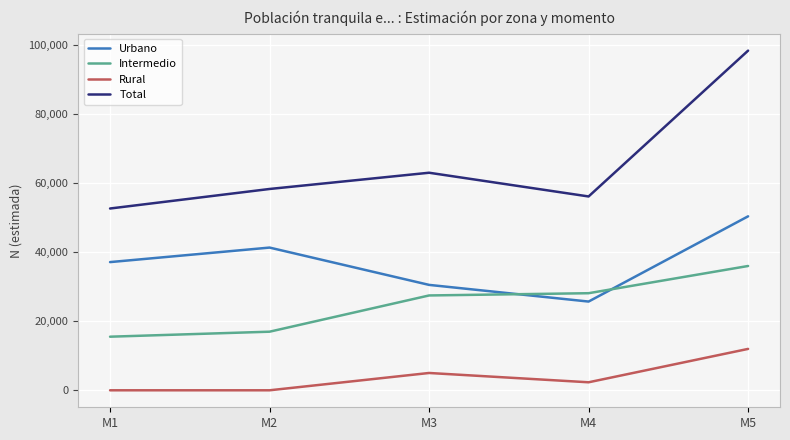

Reading right to left, transcribe all the data shown in this chart.

Urbano: 50329	25671	30493	41286	37085
Intermedio: 35960	28086	27436	16952	15505
Rural: 11974	2317	5009	0	0
Total: 98263	56074	62938	58239	52589